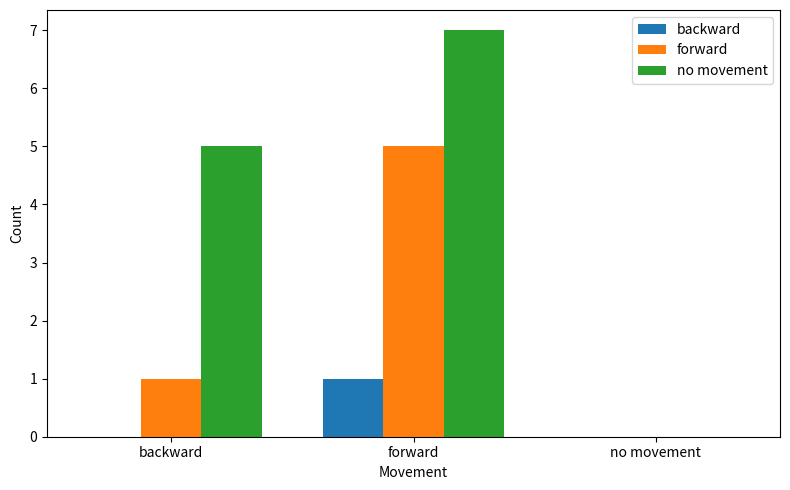

How many groups of bars are there?

3